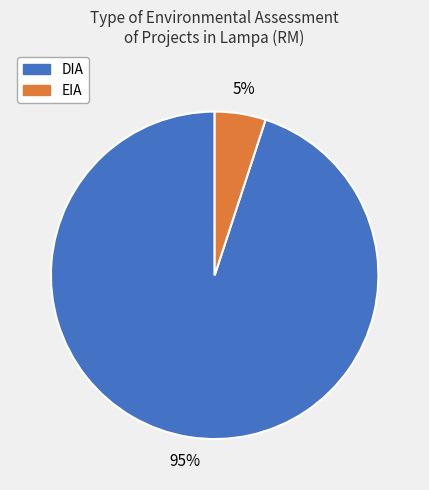

Is there a majority slice in this chart?

Yes